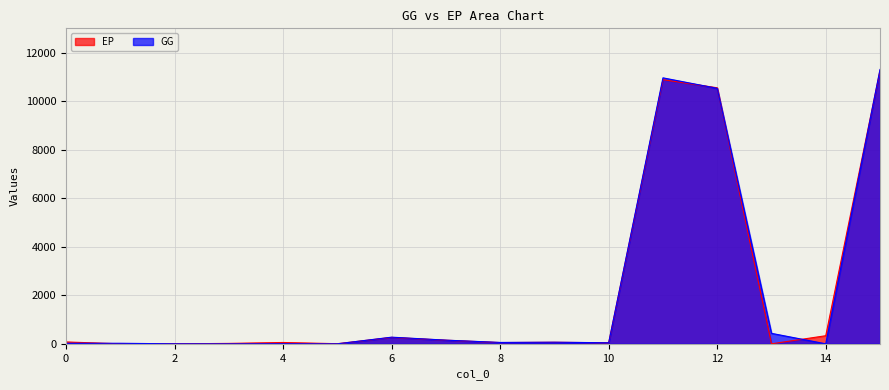

At which category is the sum across all series the highest?

15